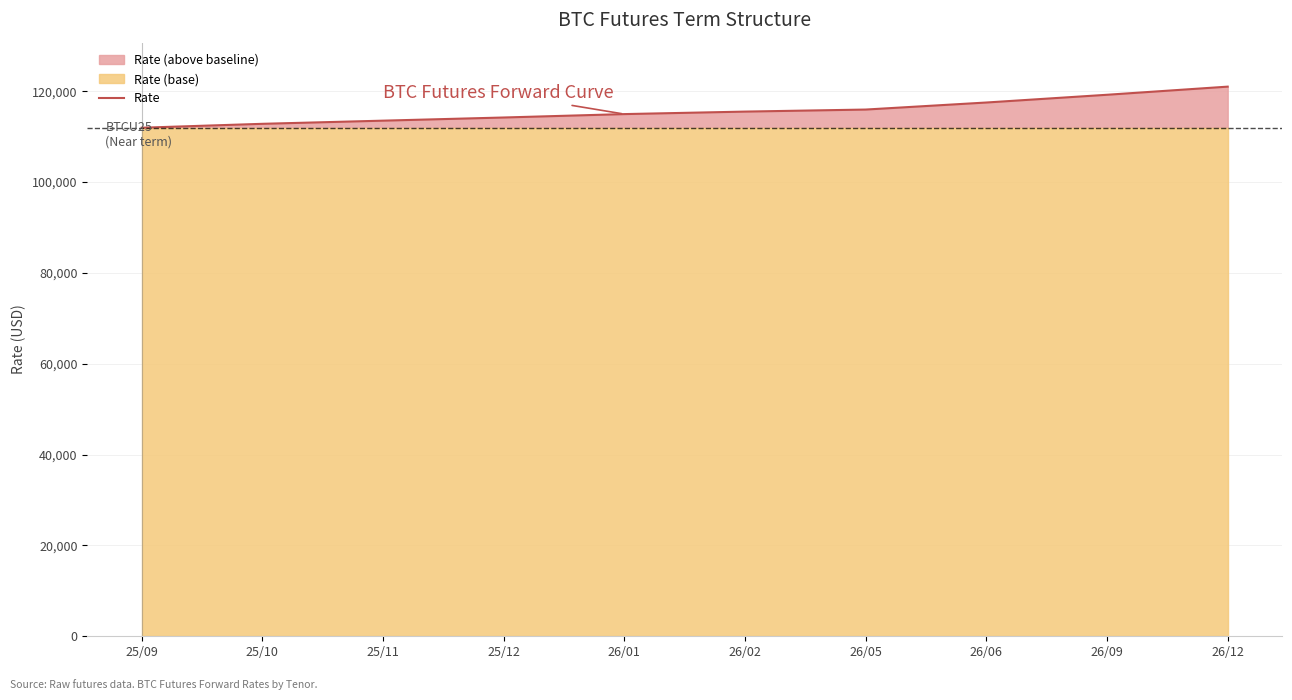

What is the label of the 2nd point from the right?

26/09